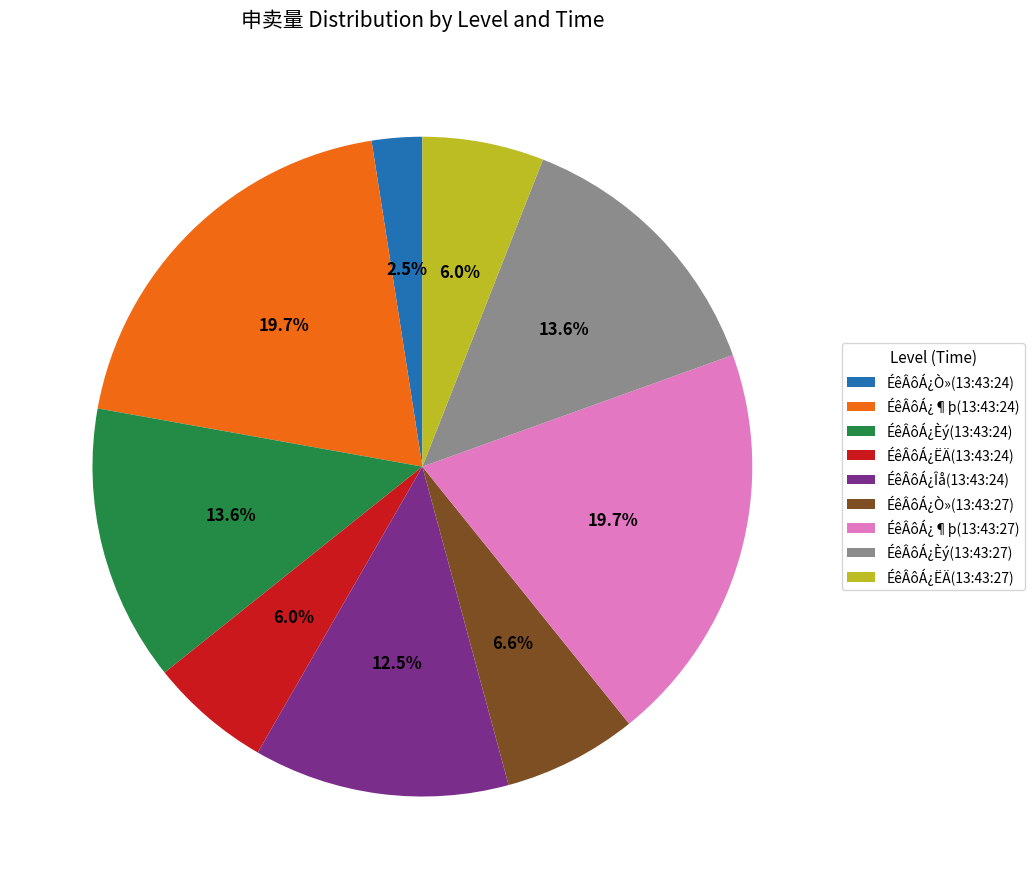

Between ÉêÂôÁ¿Ò»(13:43:27) and ÉêÂôÁ¿¶þ(13:43:27), which is larger?

ÉêÂôÁ¿¶þ(13:43:27)